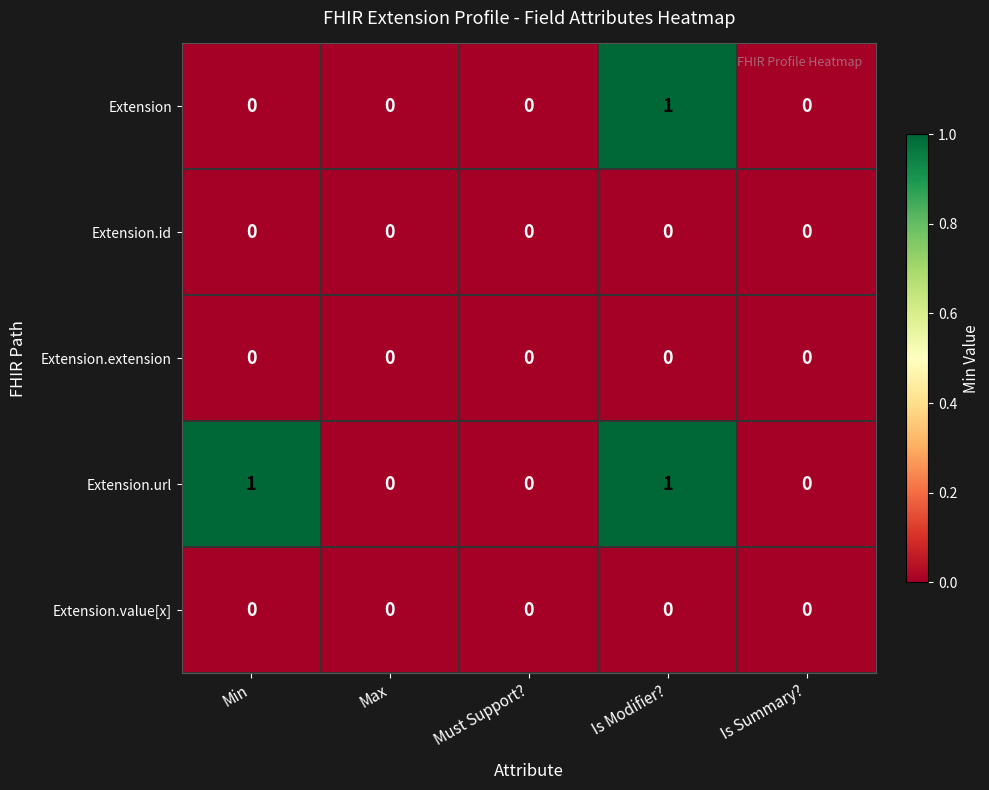

At which category is the sum across all series the highest?

Is Modifier?